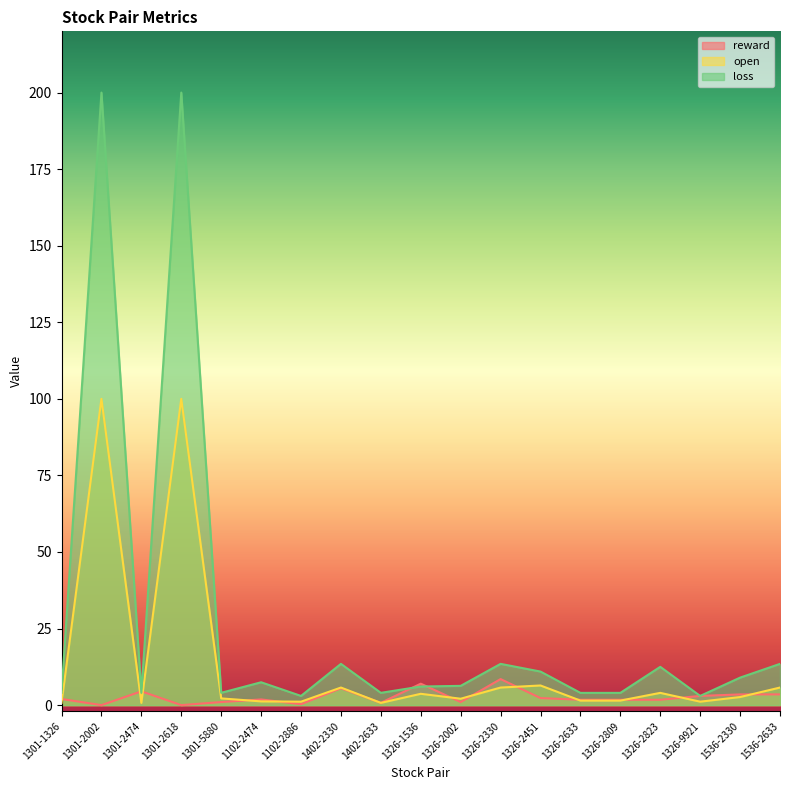

Does the chart have visible grid lines?

No